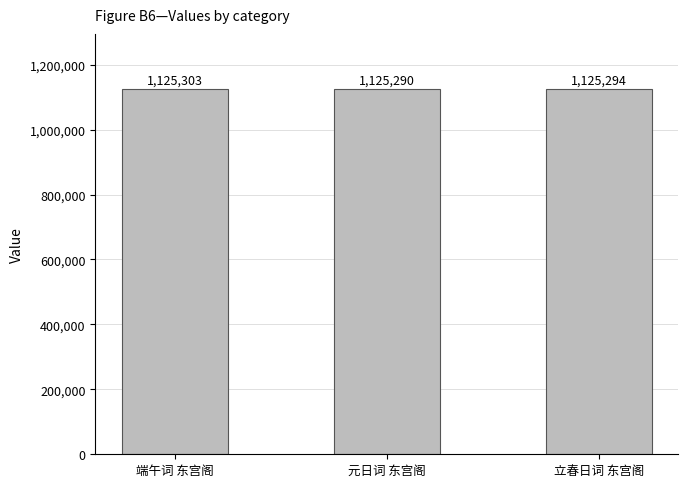

Which has a higher value, 立春日词 东宫阁 or 元日词 东宫阁?

立春日词 东宫阁